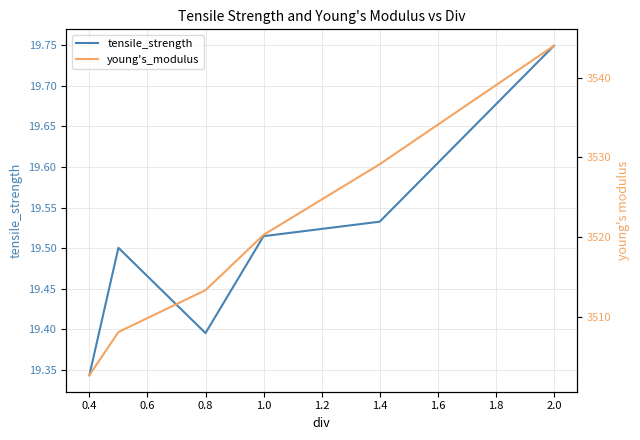

What is the minimum value for young's_modulus?

3502.7